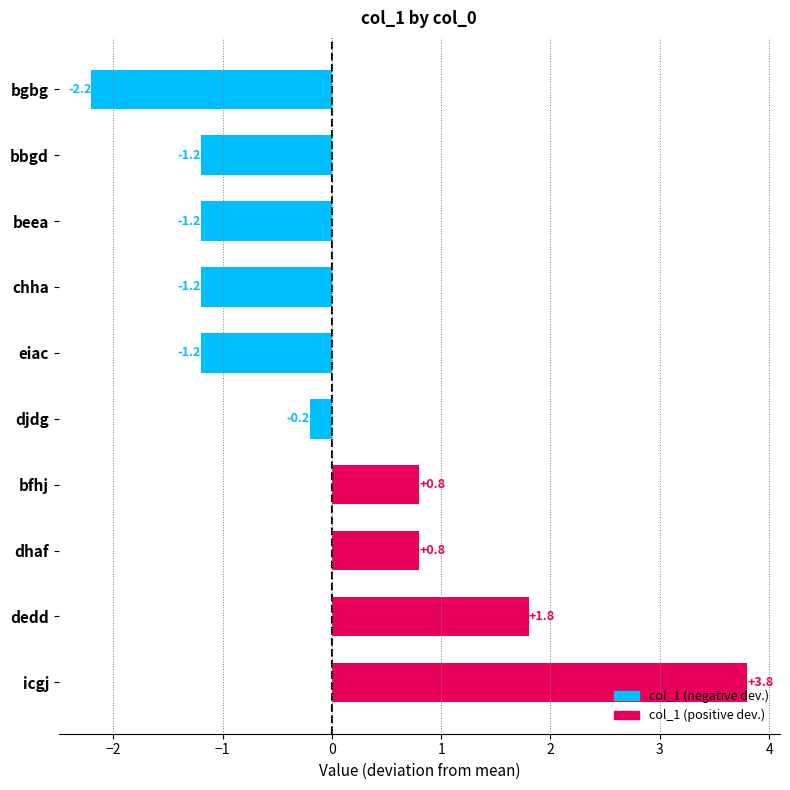

What is the difference between the second highest and second lowest values?

3.0